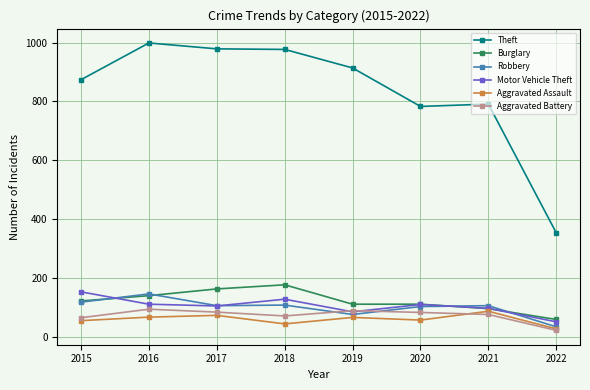

What is the average value of the Motor Vehicle Theft series?

104